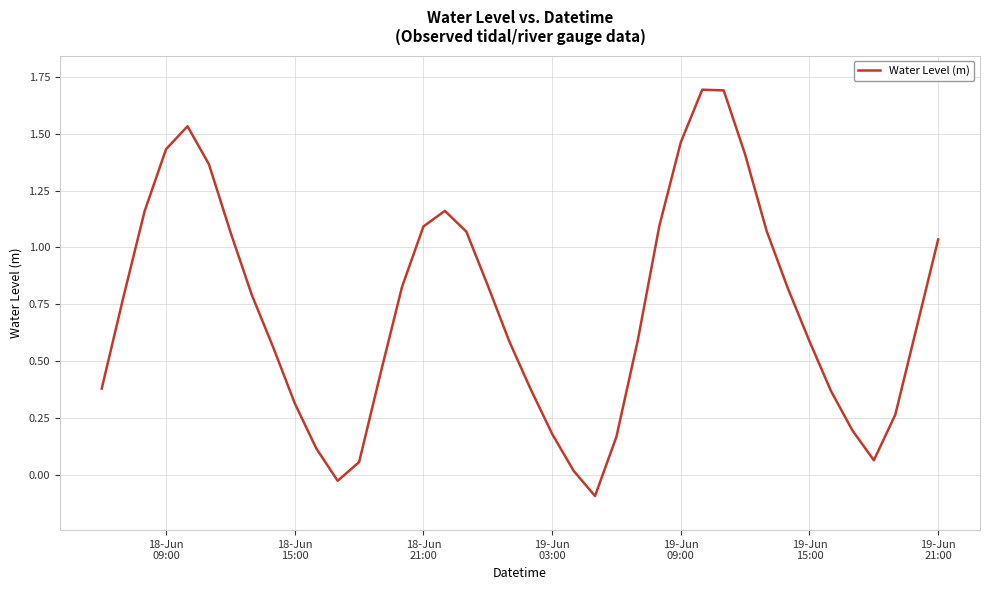

How many interior local valleys (lower than both neighbors) does the data have?

3